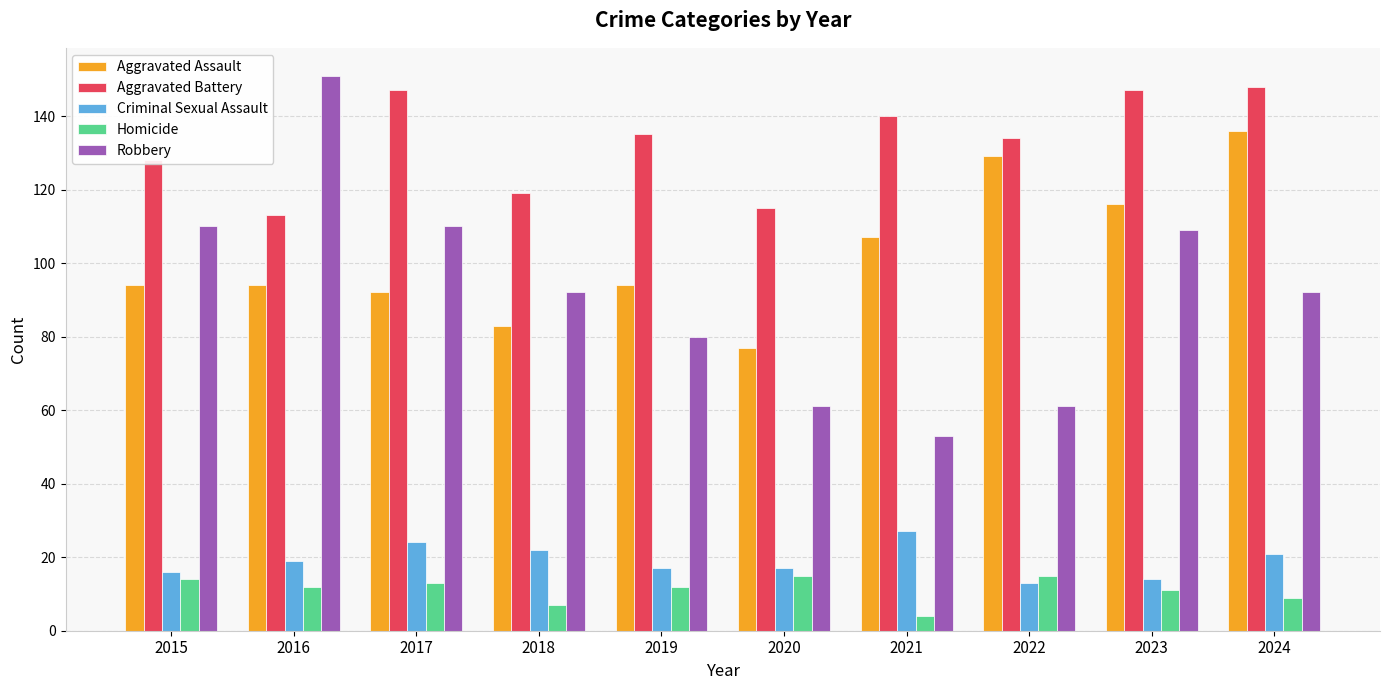

What is the value of the Aggravated Battery bar at the 8th from the left?

134